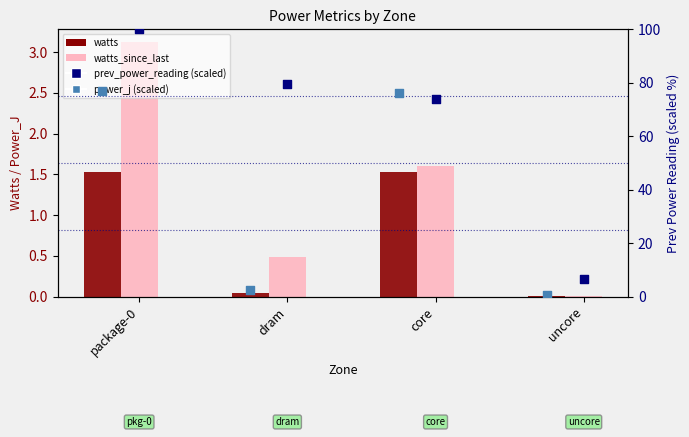

At how many categories does at least one series exceed 22?

3